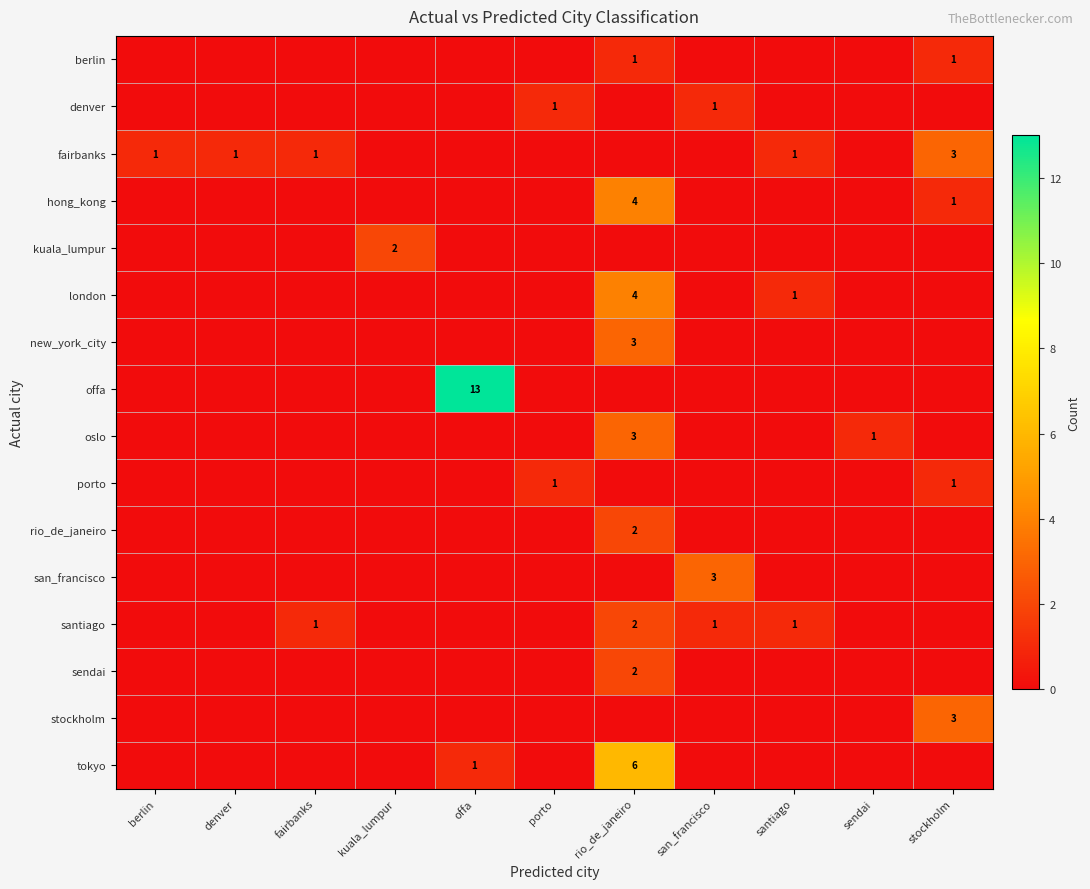

What is the maximum value for san_francisco?

3